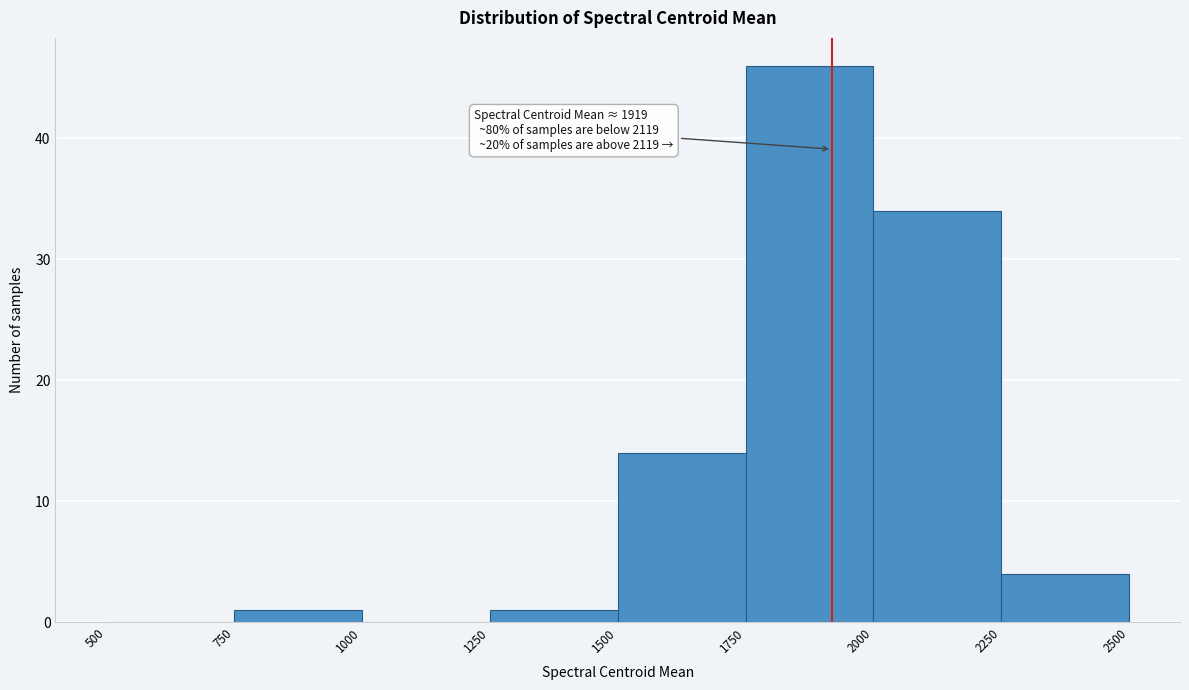

Which range on the x-axis has the tallest bar?

1750 to 2000